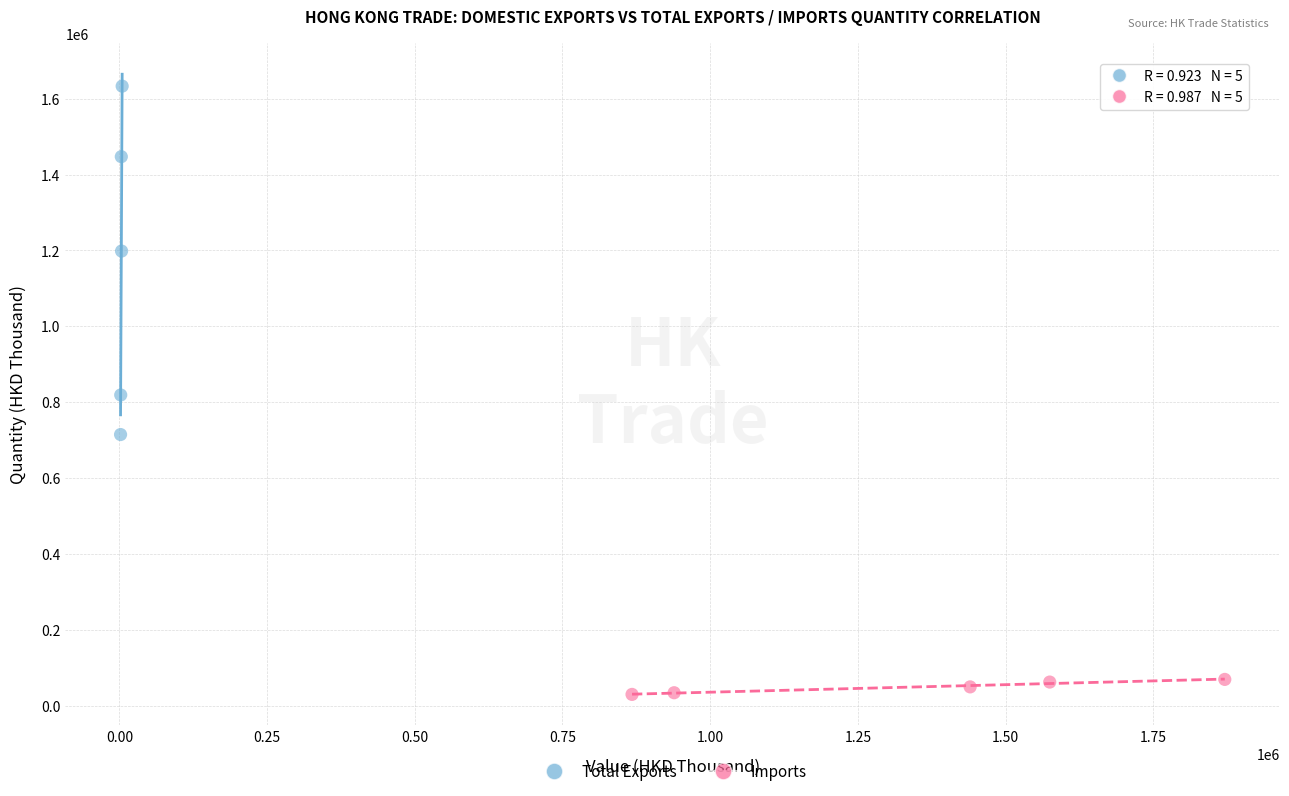

Which series reaches the maximum Y coordinate?

Total Exports